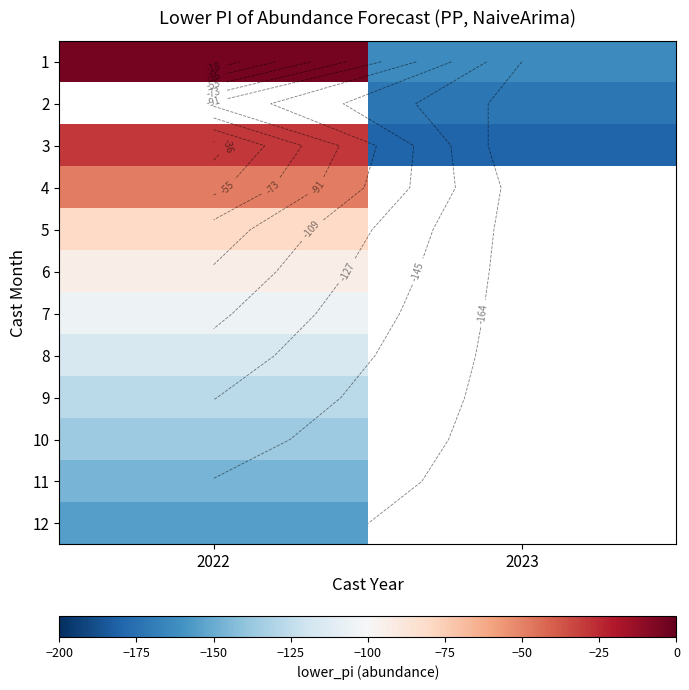

Which category has the lowest value across all series?

2023